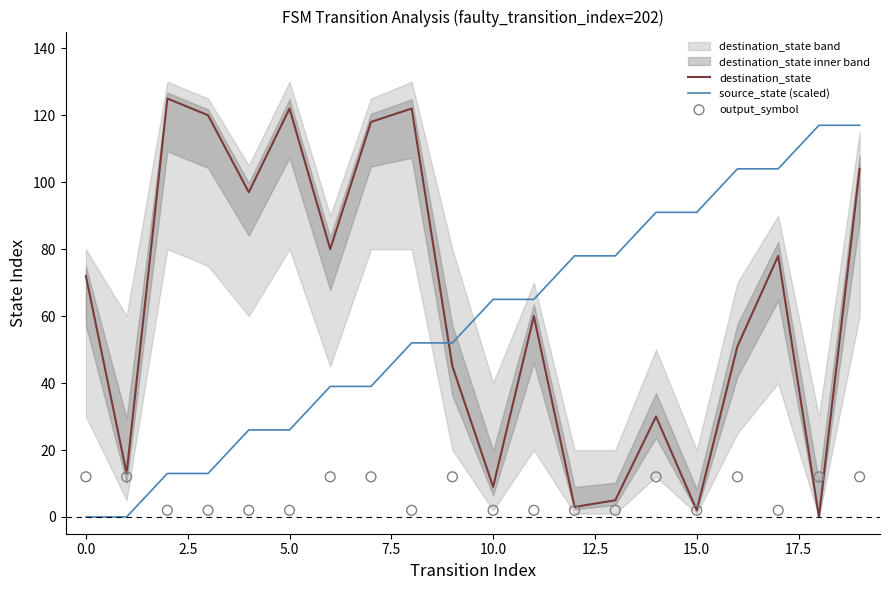

At how many categories does at least one series exceed 57?

18